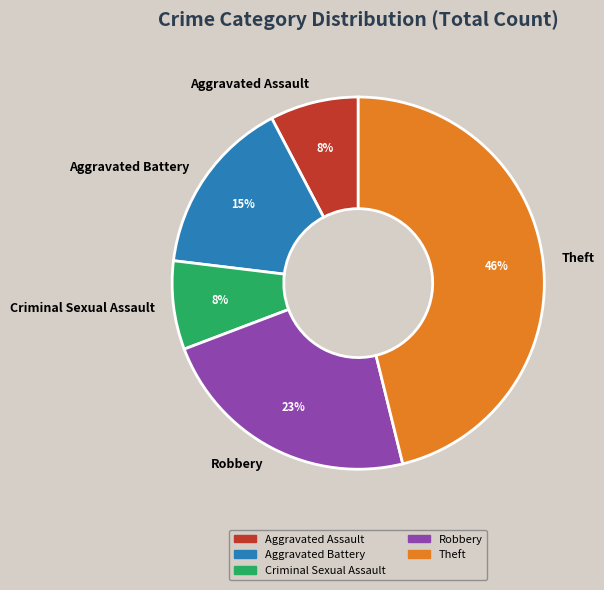

Count the number of slices in the pie.

5